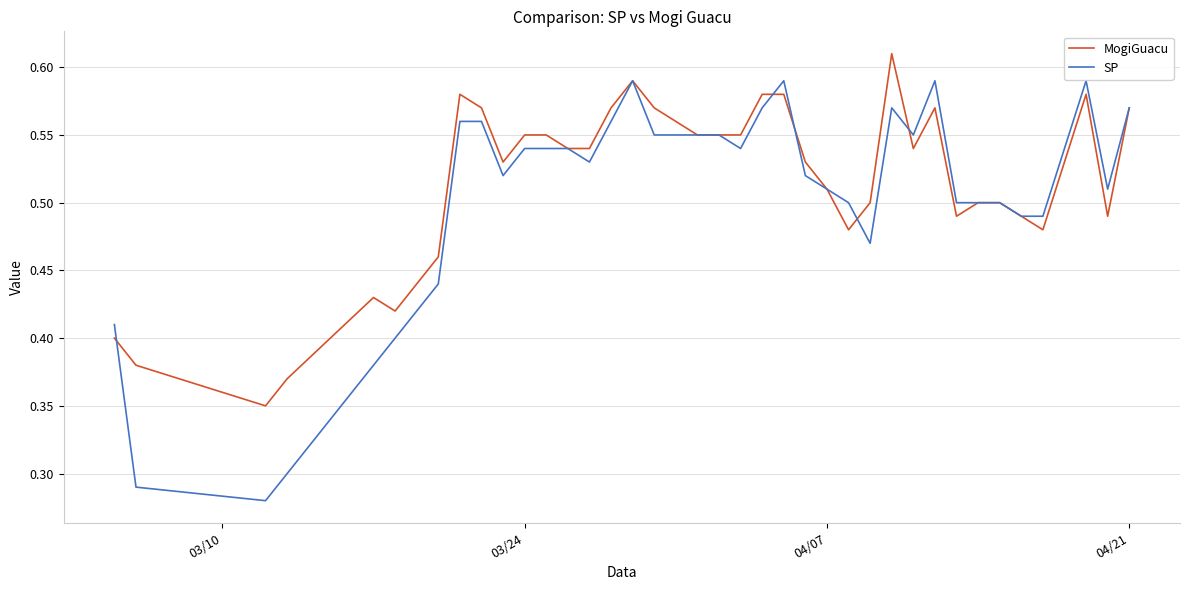

Is this an area chart (filled region under the line)?

No